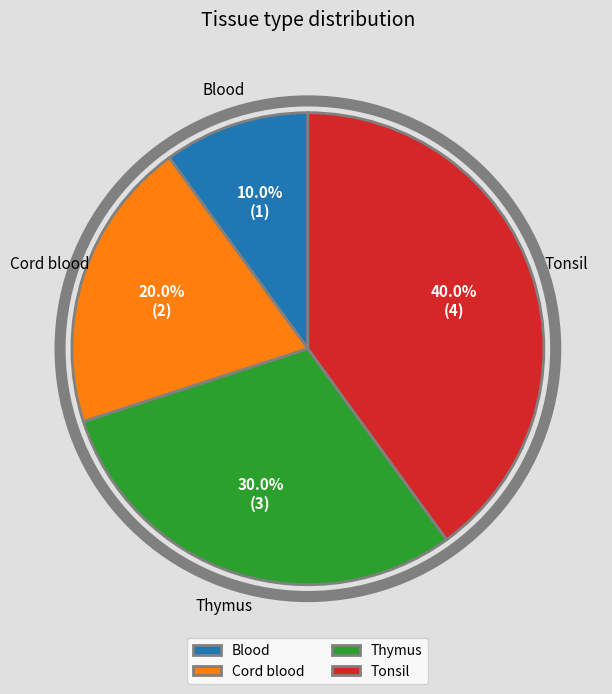

True or false: Thymus accounts for 36% of the total.

False